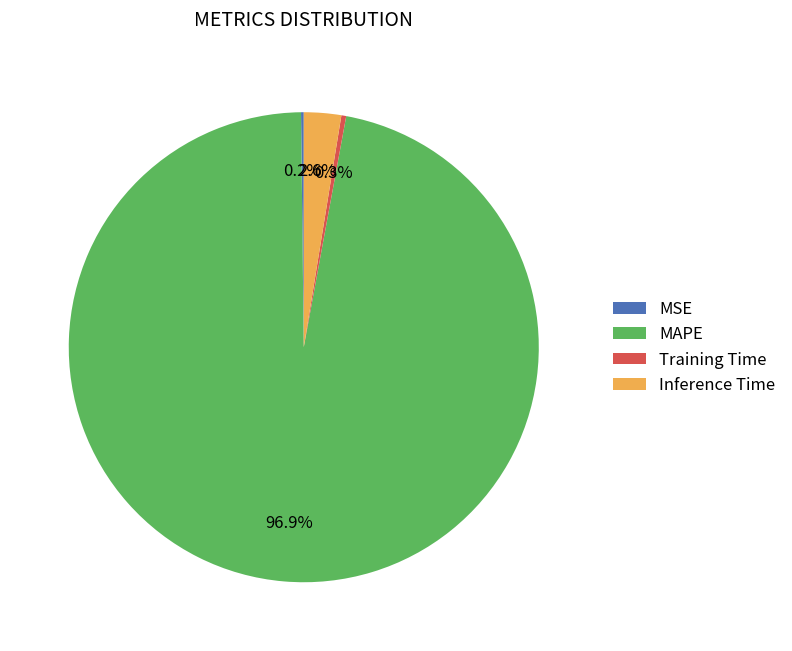

Is it true that MAPE is 89% of the pie?

False